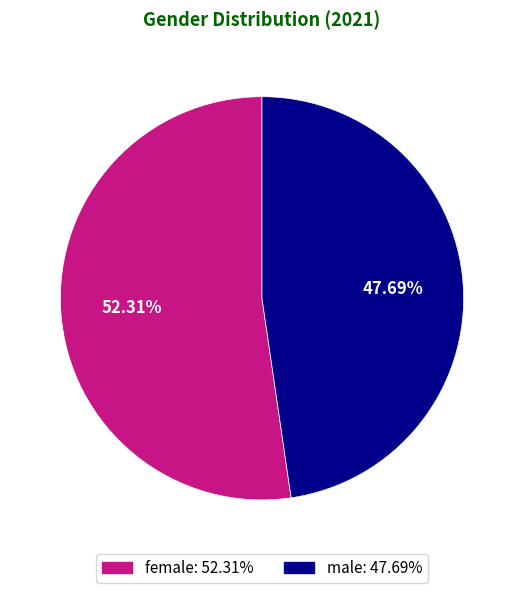

Which category has the biggest portion of the pie?

female